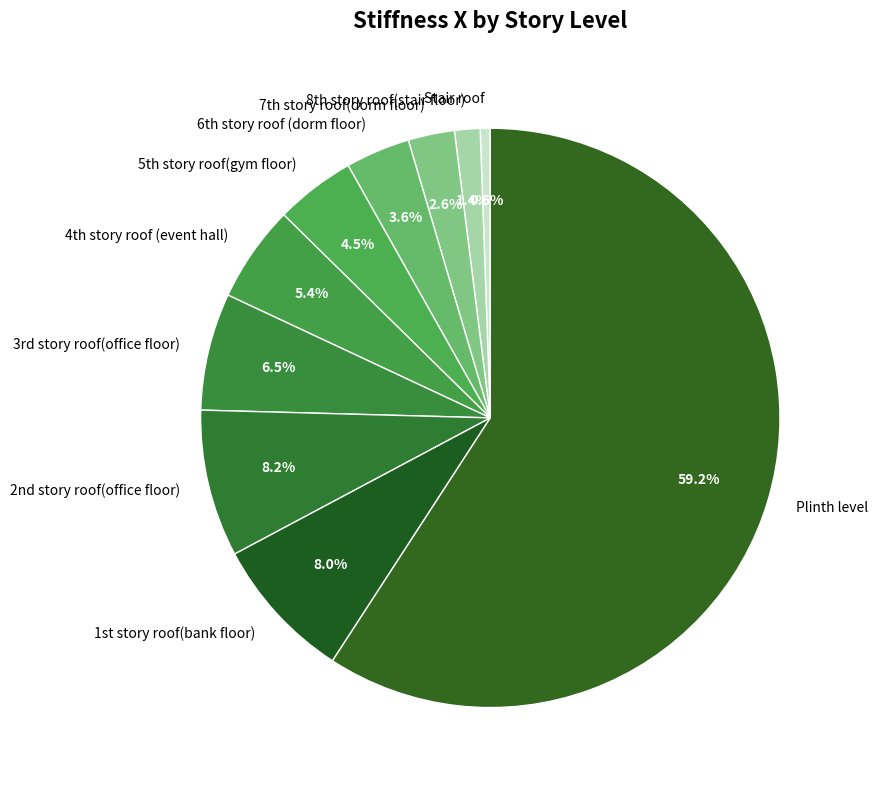

How many segments does this pie chart have?

10